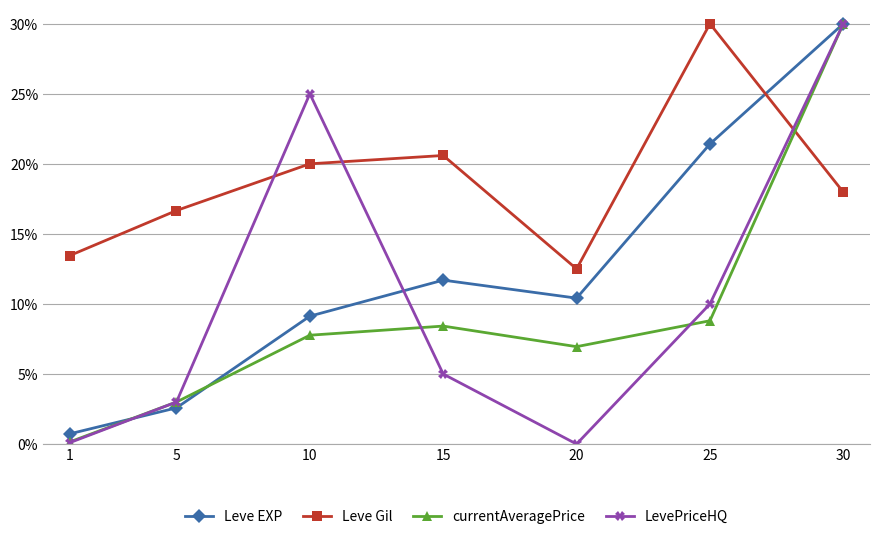

What are all the series names shown in the legend?

Leve EXP, Leve Gil, currentAveragePrice, LevePriceHQ